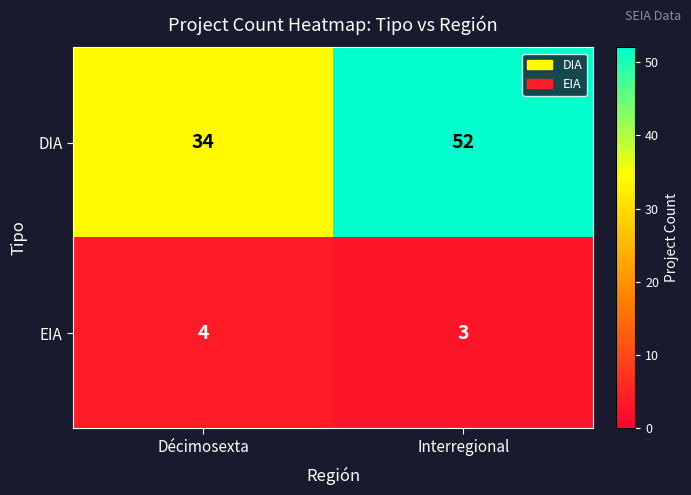

What is the sum of the EIA values at Interregional and Décimosexta?

7